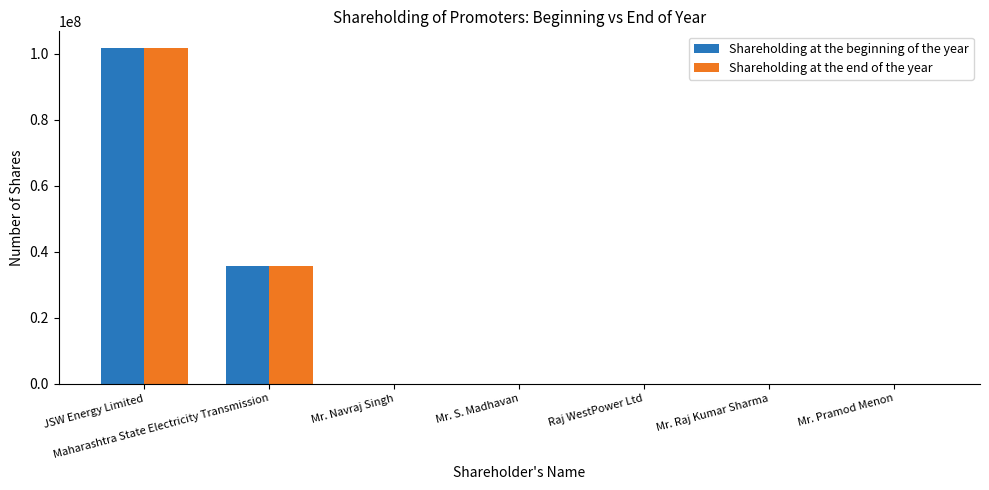

What is the maximum value for Shareholding at the beginning of the year?

101749500